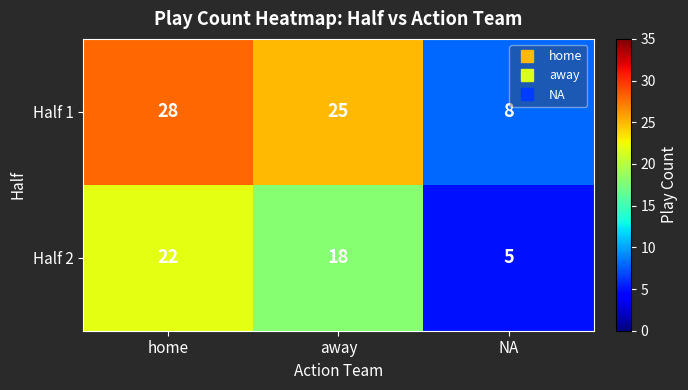

Where is Half 2 nearest to the value 13?

away